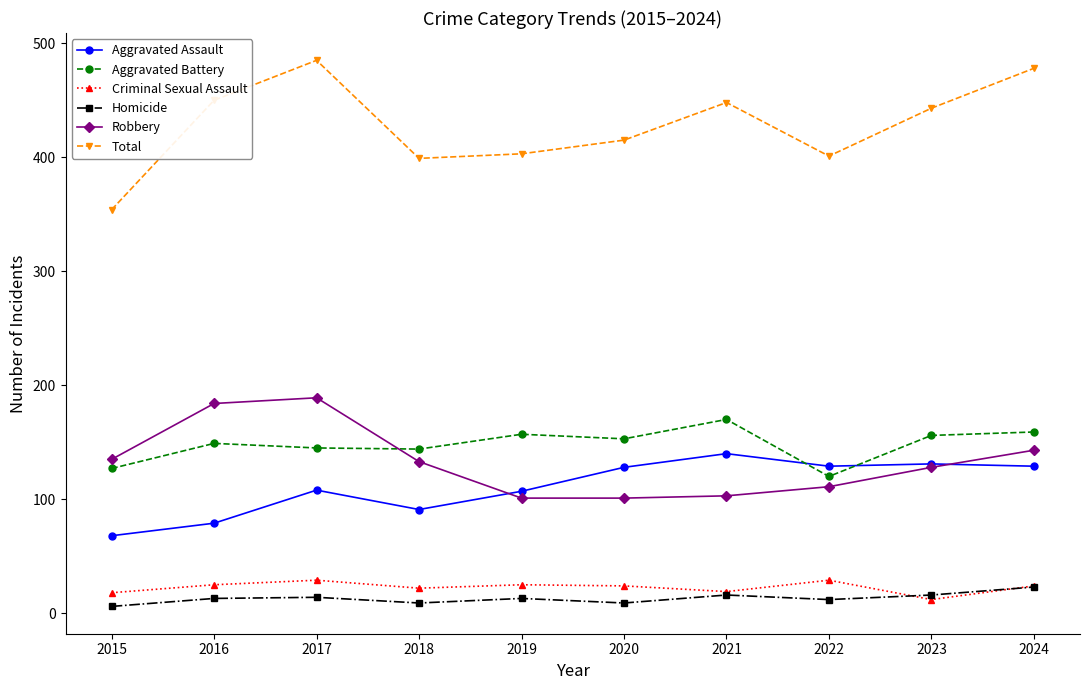

What is the smallest value displayed?

6